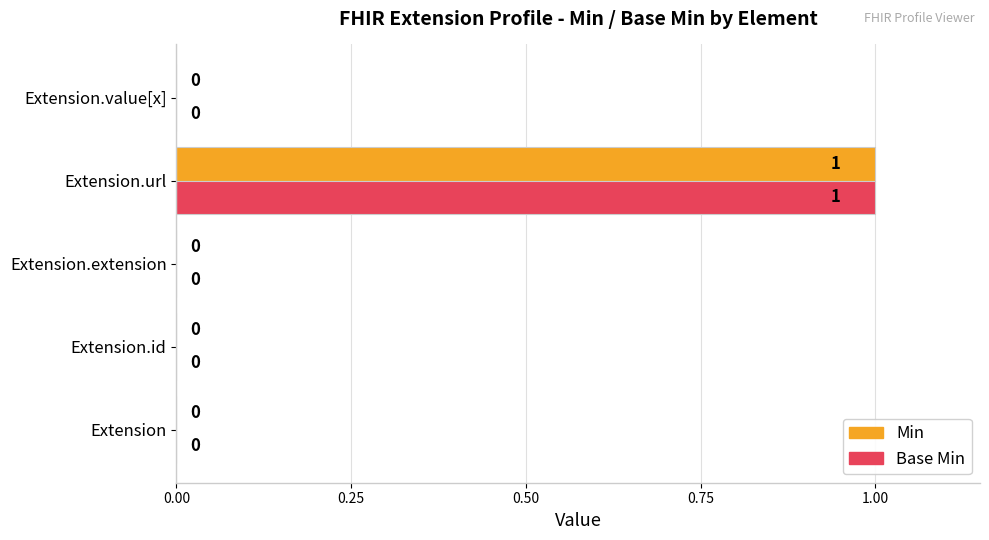

What is the greatest value displayed?

1